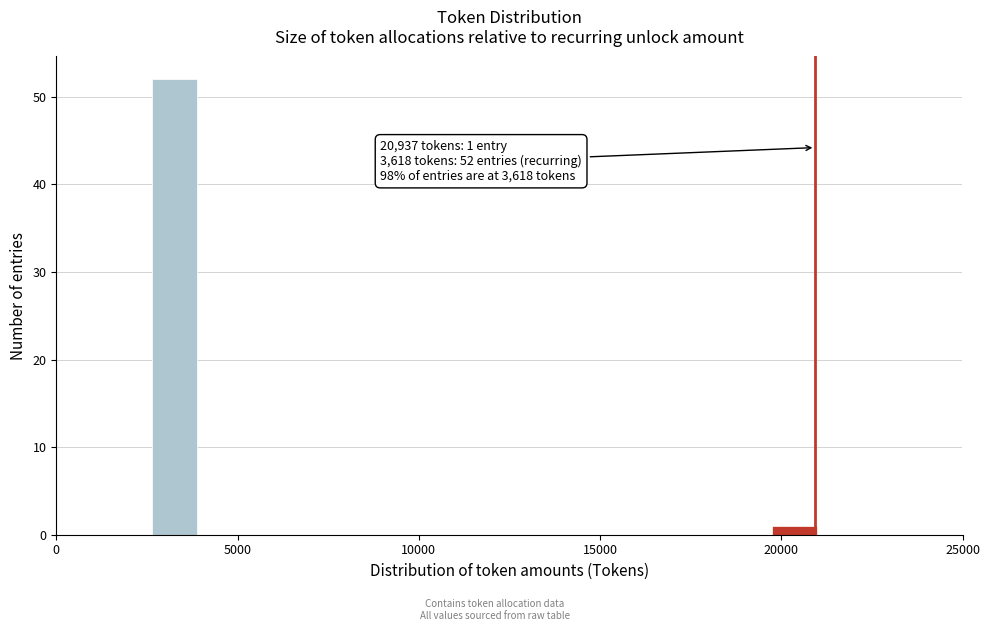

Around what value on the x-axis is the tallest bar? Give the approximate position of its centre, as read against the axis.

3500